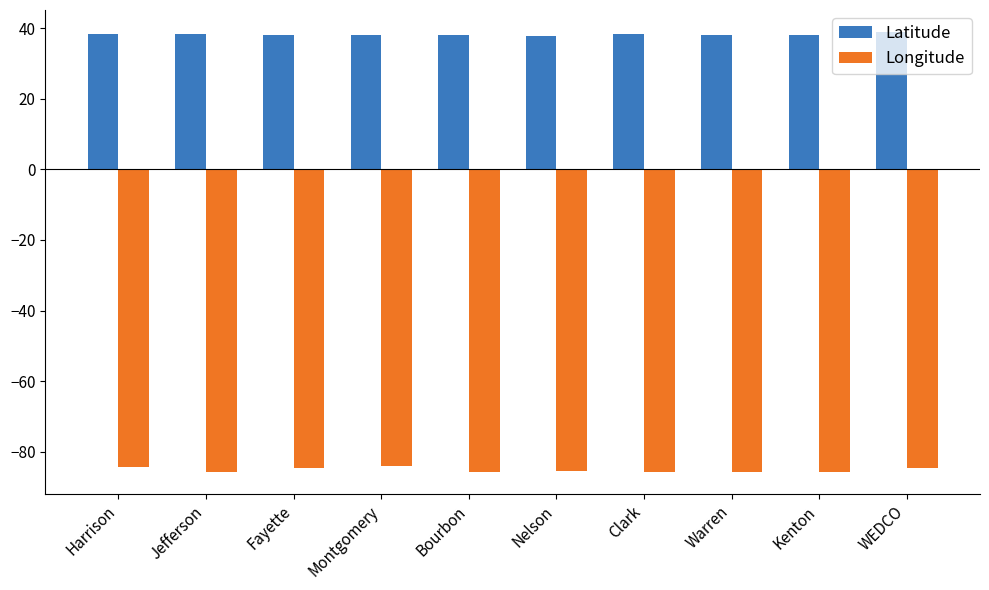

Which series has the largest total across all categories?

Latitude